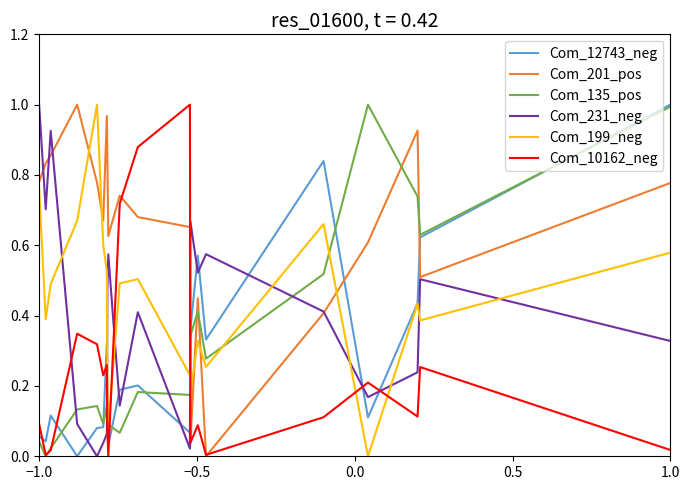

True or false: Com_201_pos and Com_135_pos intersect in this chart.

True